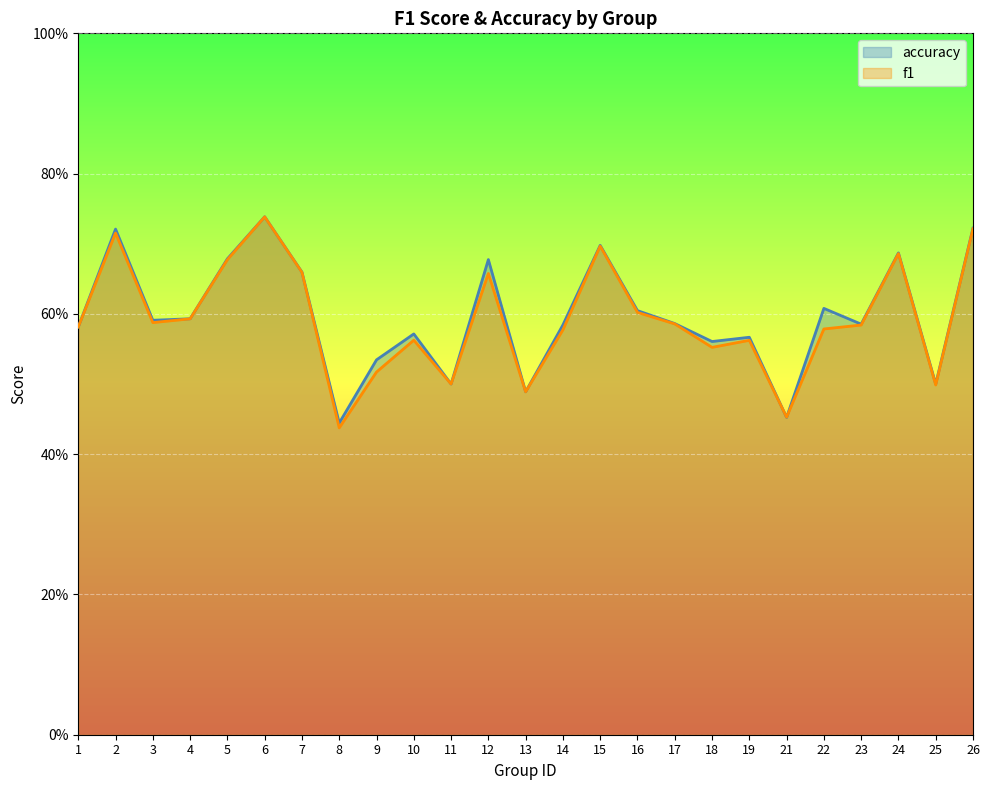

How many lines are shown in the chart?

2